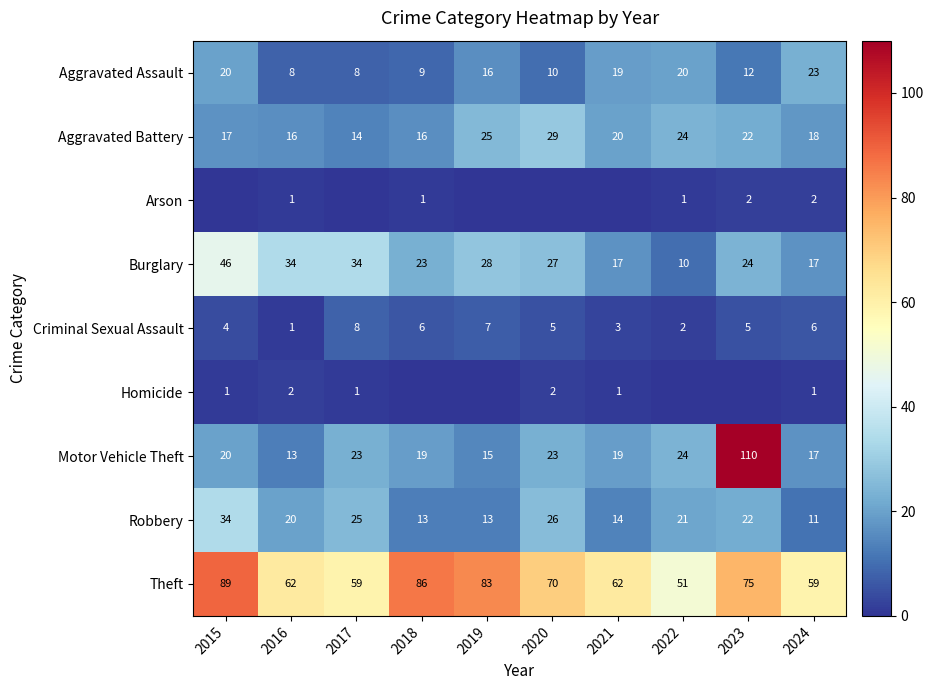

The Robbery series shows 13 at 2019. True or false?

True